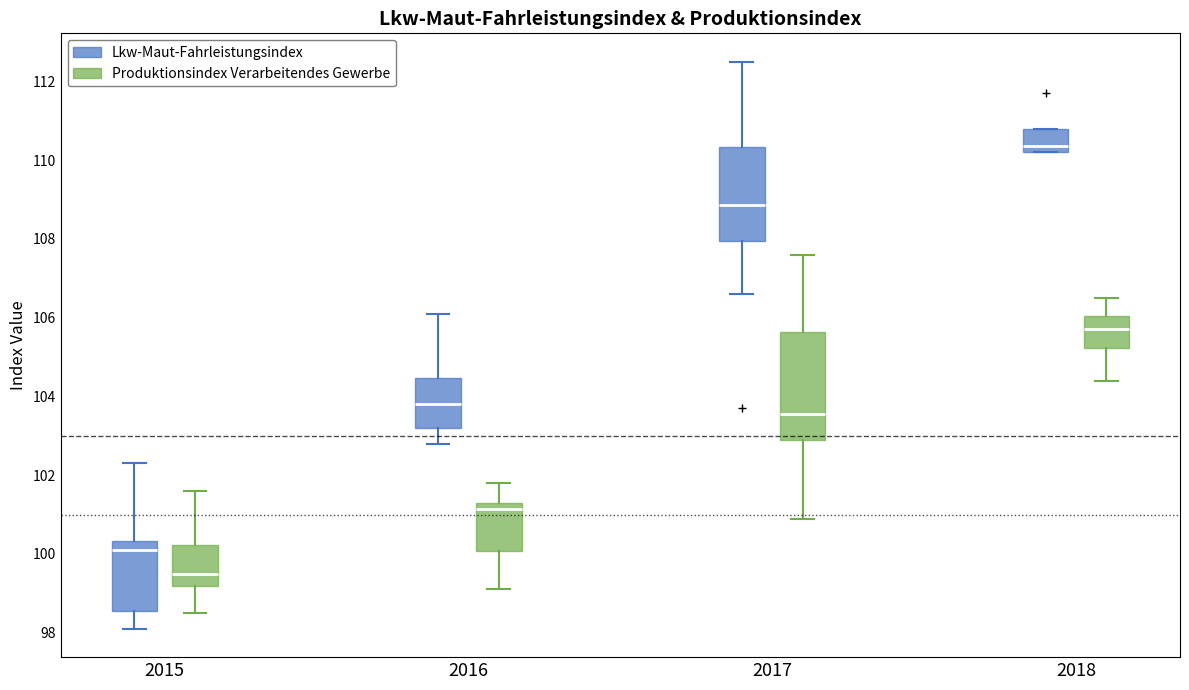

Reading left to right, transcribe this box plot: for each box, give where its median line is, the range the box spans, and where its two whiskers end, as read against the y-axis. The values are not printed on the chart, so give them approximately, as read against the axis.

2015 (Lkw-Maut-Fahrleistungsindex): median 100.2, box 98.6 to 100.4, whiskers 98.2 to 102.4
2015 (Produktionsindex Verarbeitendes Gewerbe): median 99.6, box 99.2 to 100.2, whiskers 98.6 to 101.6
2016 (Lkw-Maut-Fahrleistungsindex): median 103.8, box 103.2 to 104.4, whiskers 102.8 to 106.2
2016 (Produktionsindex Verarbeitendes Gewerbe): median 101.2, box 100.0 to 101.4, whiskers 99.2 to 101.8
2017 (Lkw-Maut-Fahrleistungsindex): median 108.8, box 108.0 to 110.4, whiskers 106.6 to 112.6
2017 (Produktionsindex Verarbeitendes Gewerbe): median 103.6, box 103.0 to 105.6, whiskers 101.0 to 107.6
2018 (Lkw-Maut-Fahrleistungsindex): median 110.4, box 110.2 to 110.8, whiskers 110.2 to 110.8
2018 (Produktionsindex Verarbeitendes Gewerbe): median 105.8, box 105.2 to 106.0, whiskers 104.4 to 106.6